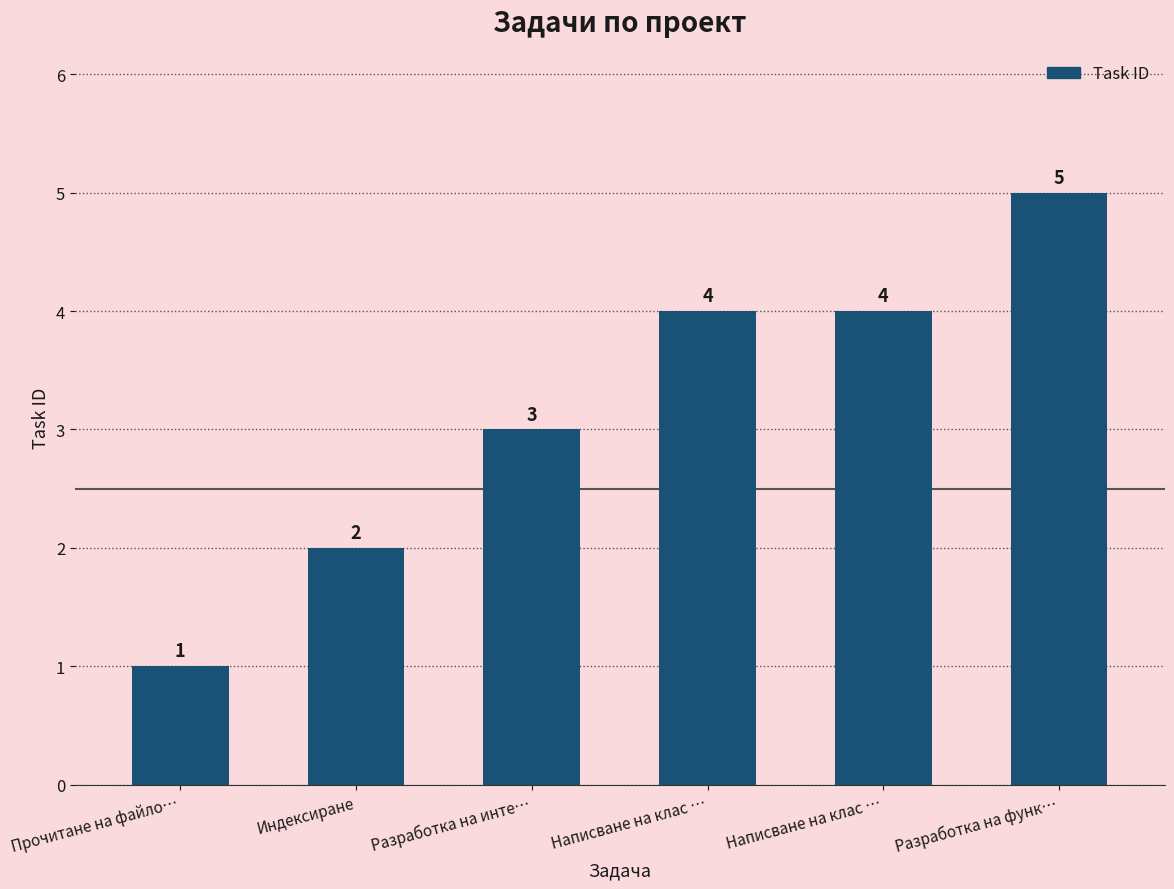

How many bars are there in total?

6